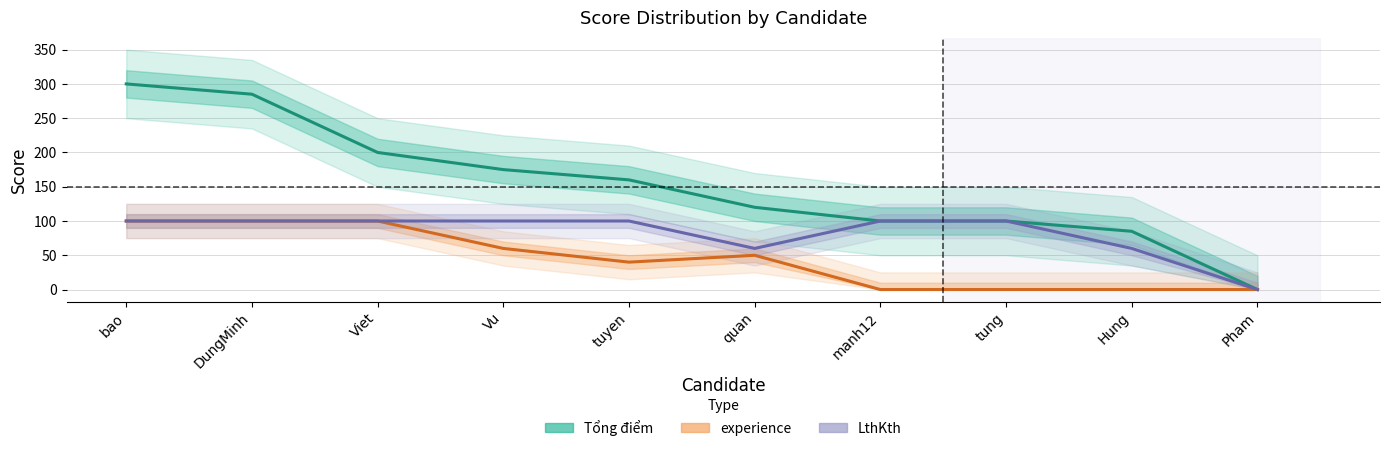

At which category does experience reach its first local valley?

tuyen